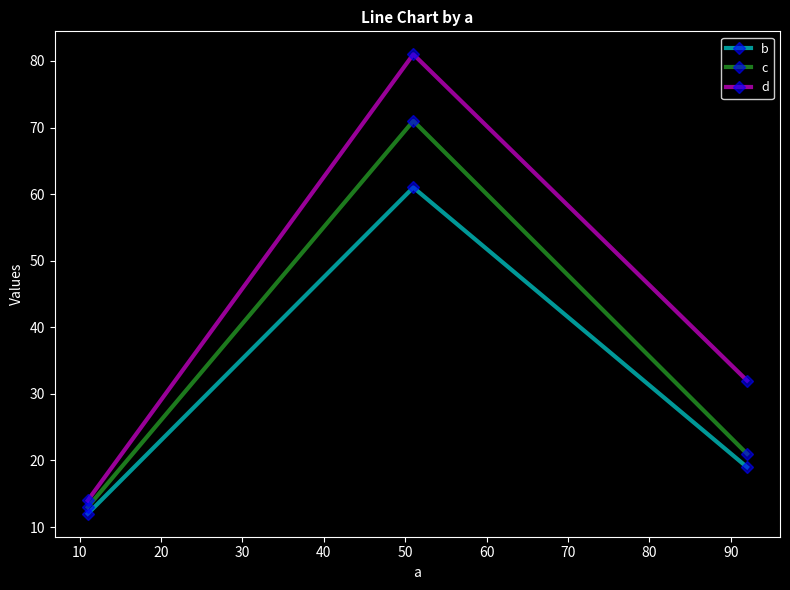

List the series in order of their peak value, lowest first.

b, c, d